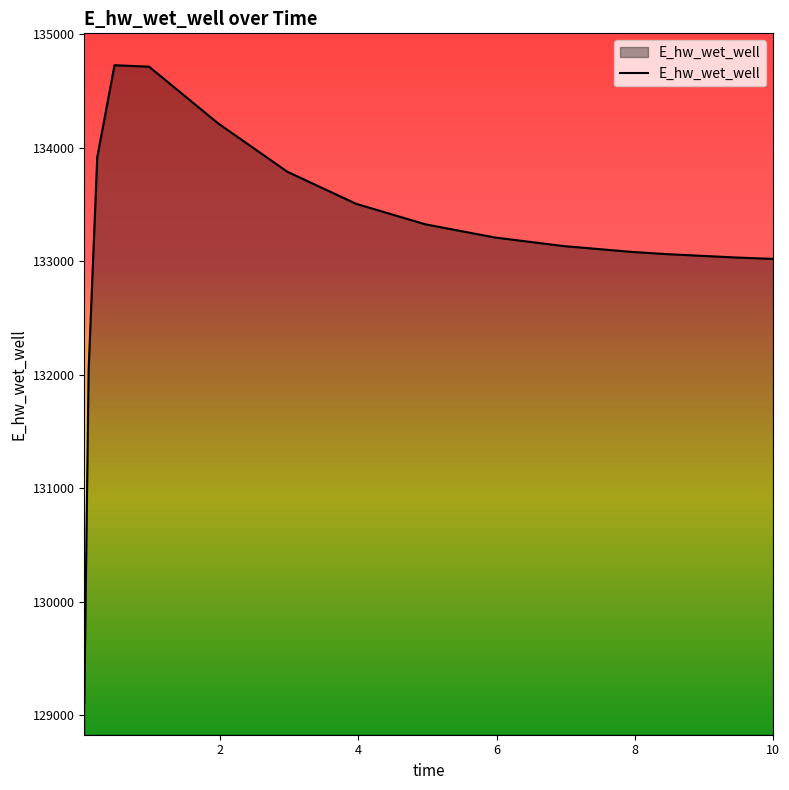

What is the smallest value displayed?

129107.9